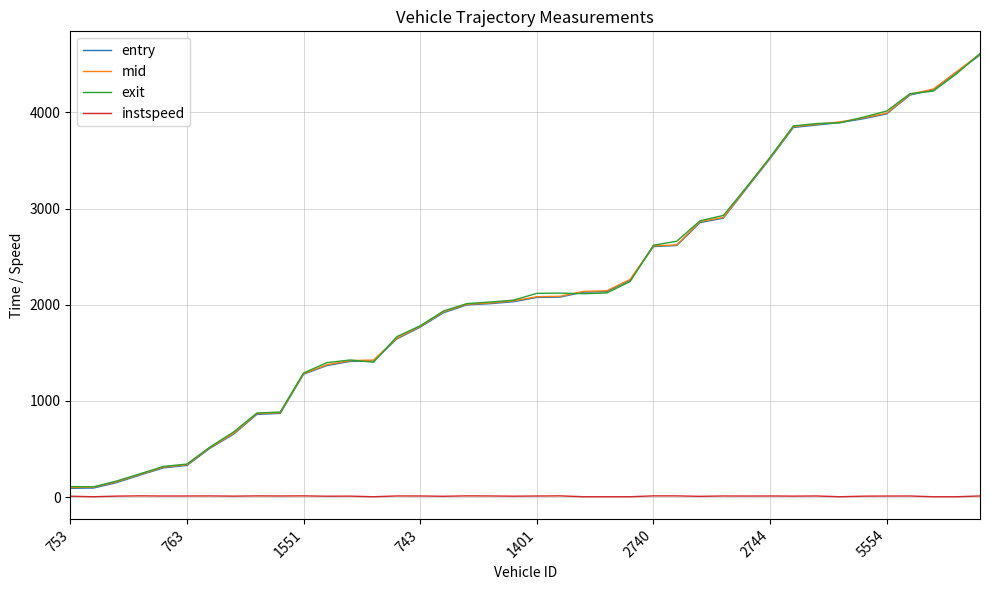

What is the maximum value for mid?

4603.3